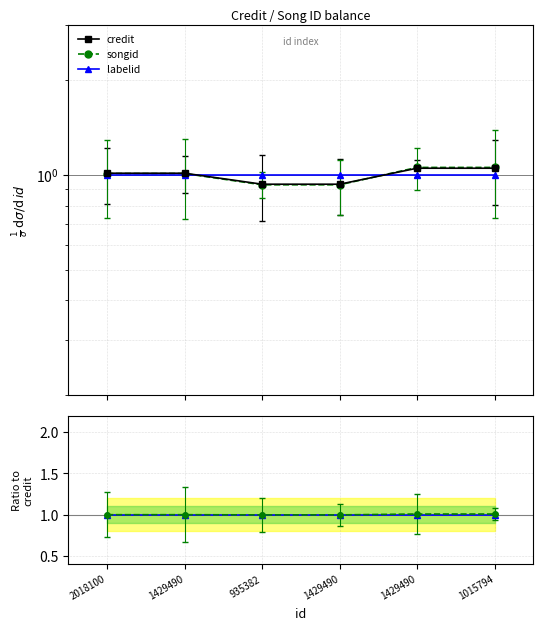

Is it true that songid equals 0.6 at 935382?

False